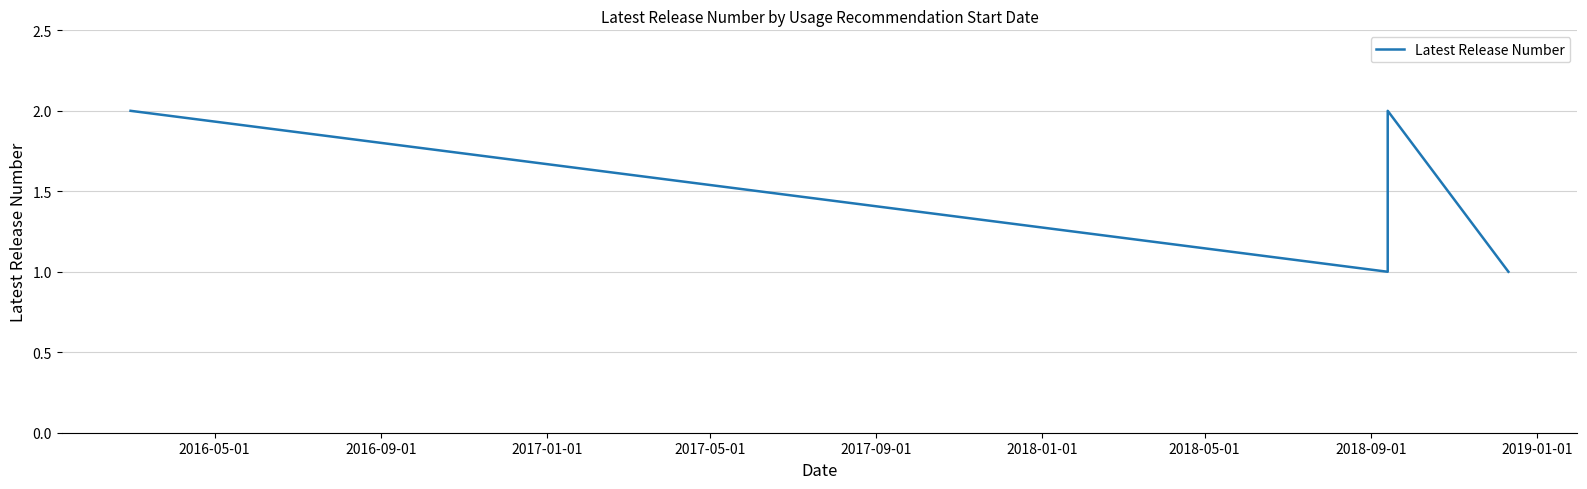

What is the difference between the maximum and minimum values?

1